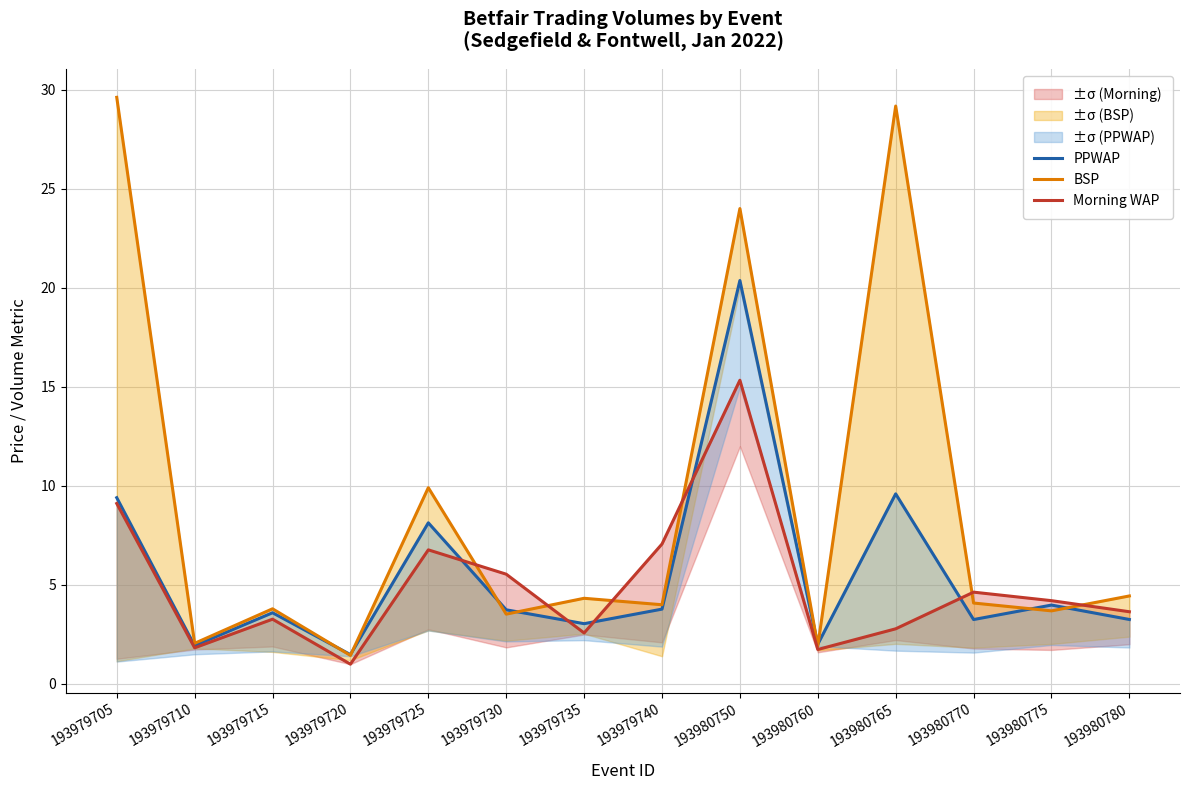

Reading right to left, extract all data points from this chart.

PPWAP: 3.3	4.0	3.3	9.6	2.0	20.4	3.8	3.0	3.7	8.1	1.5	3.6	1.9	9.4
BSP: 4.4	3.7	4.1	29.2	1.9	24.0	4.0	4.3	3.5	9.9	1.4	3.8	2.1	29.6
Morning WAP: 3.6	4.2	4.6	2.8	1.7	15.3	7.1	2.6	5.5	6.8	1.0	3.3	1.8	9.1